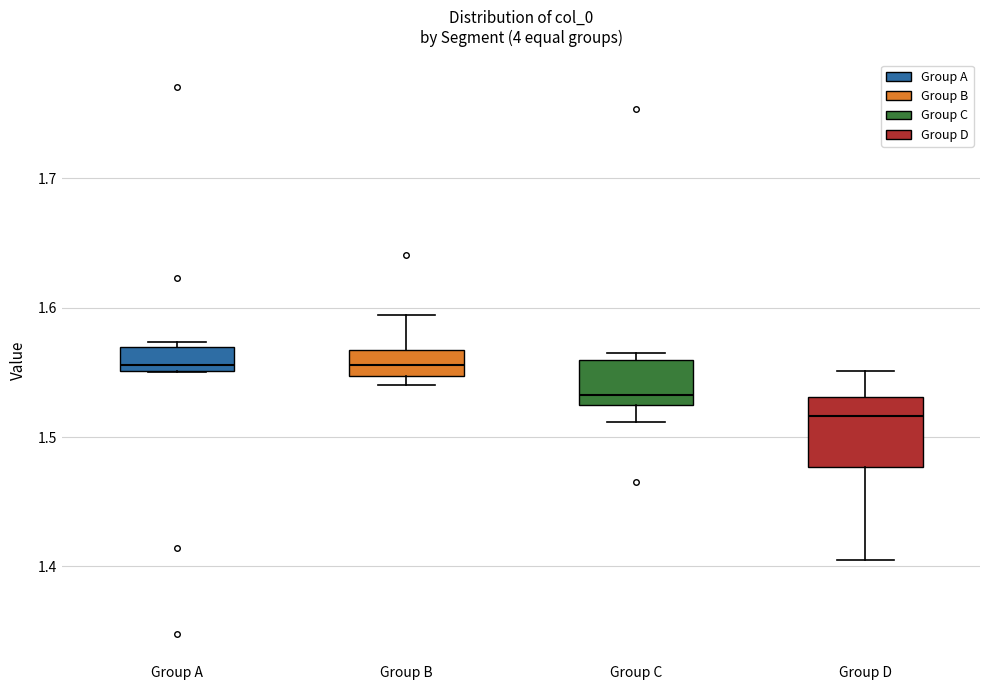

Which box is the tallest, from its lower edge to its upper edge?

Group D